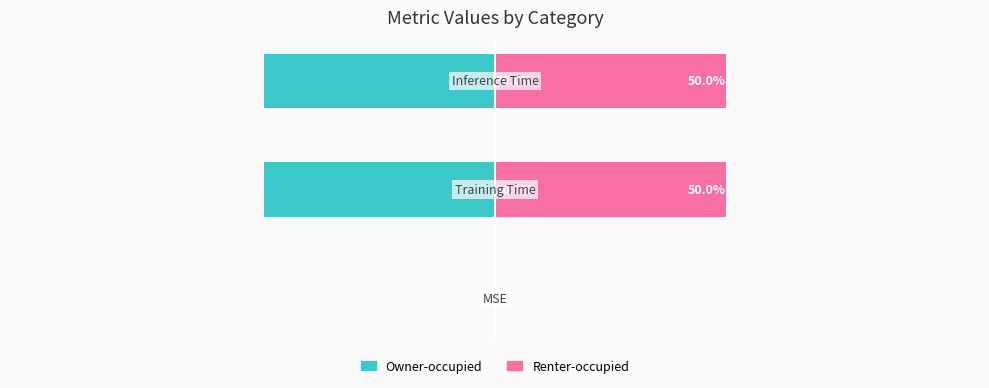

What is the difference between the maximum and minimum values in the Renter-occupied series?

50